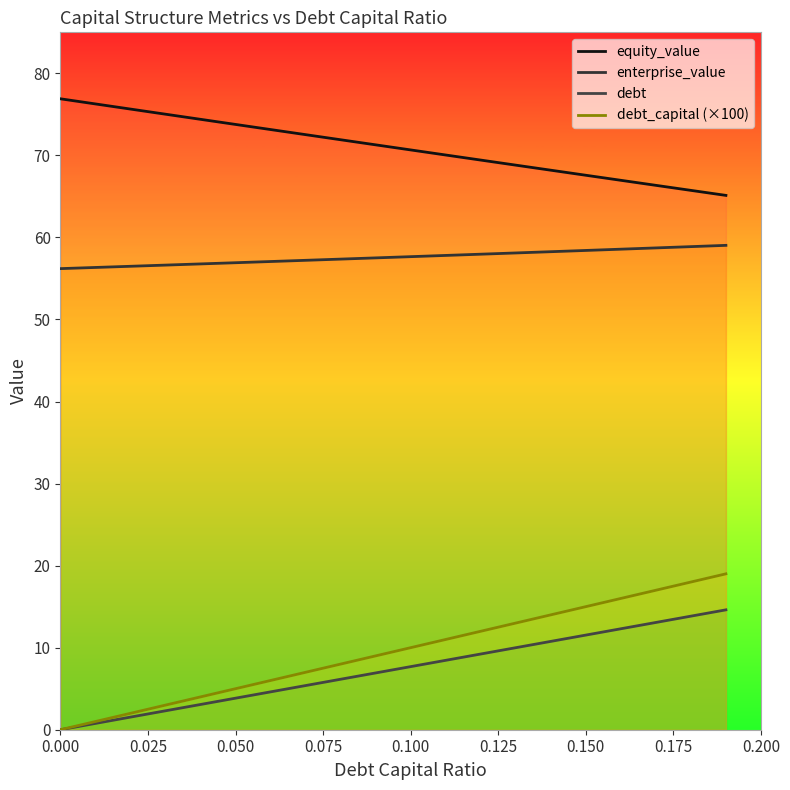

What are all the series names shown in the legend?

debt_capital, equity_value, enterprise_value, debt